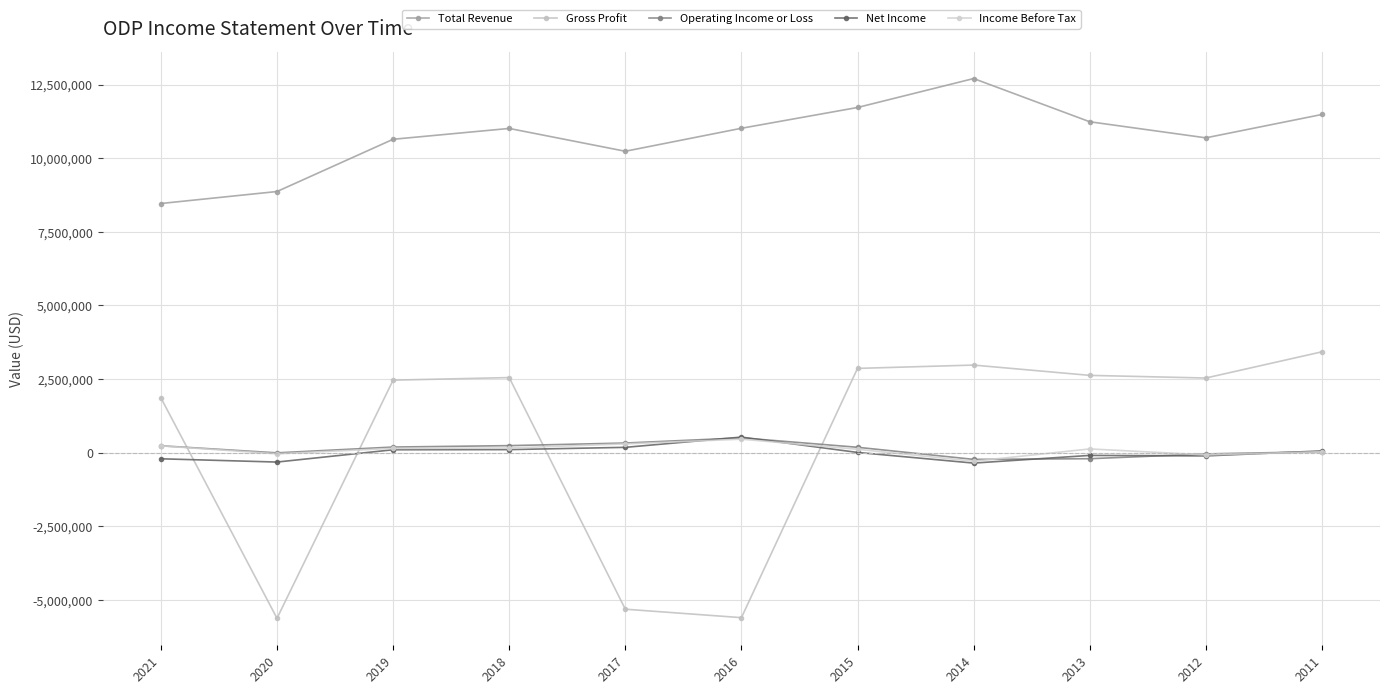

The Total Revenue series shows 11021000 at 2016. True or false?

True